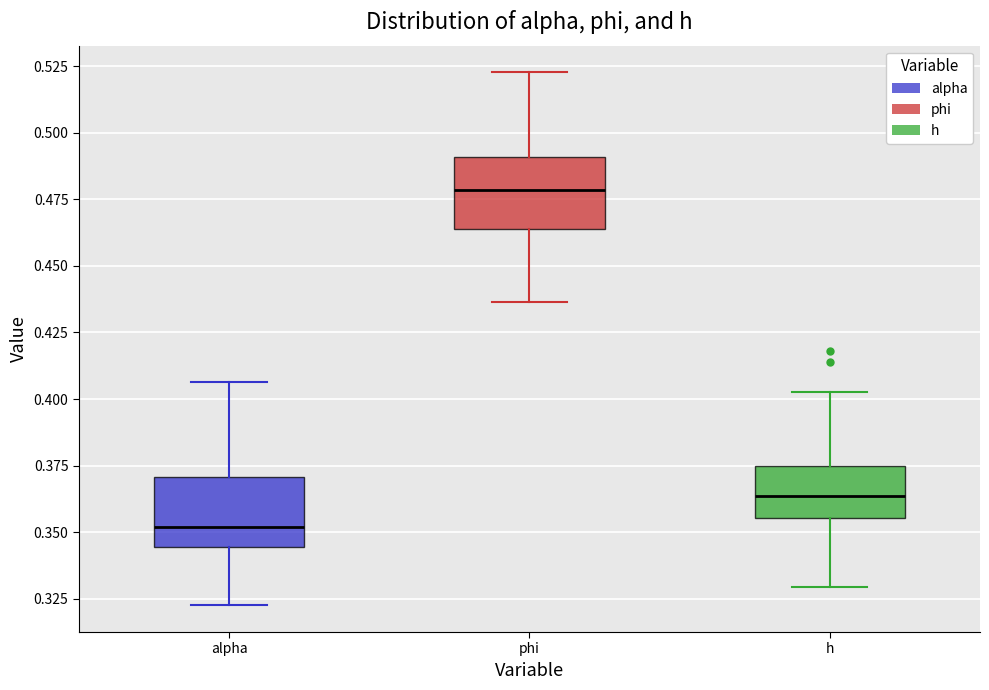

Which box has the highest median line?

phi